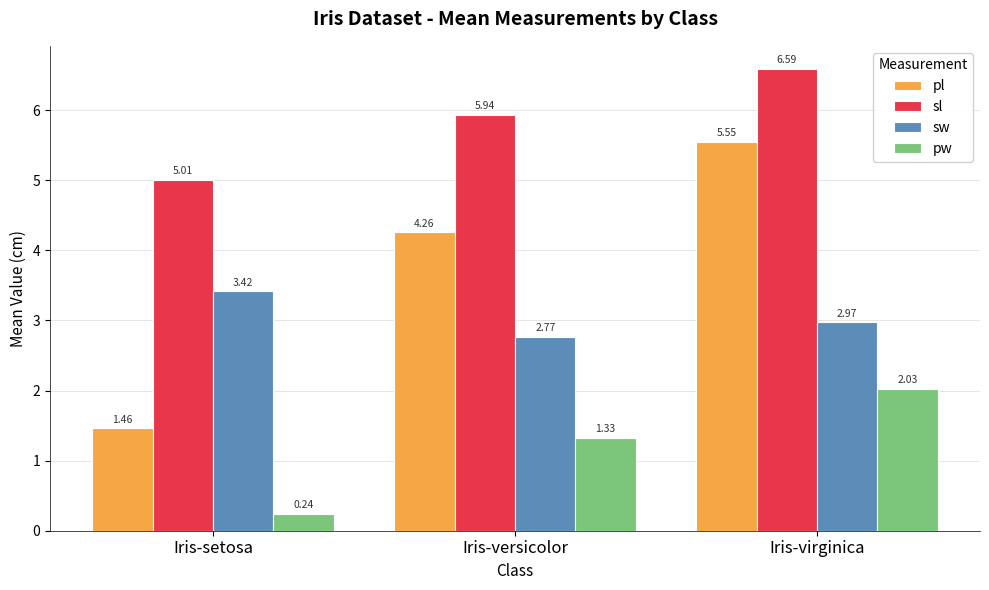

Does the chart contain any negative values?

No